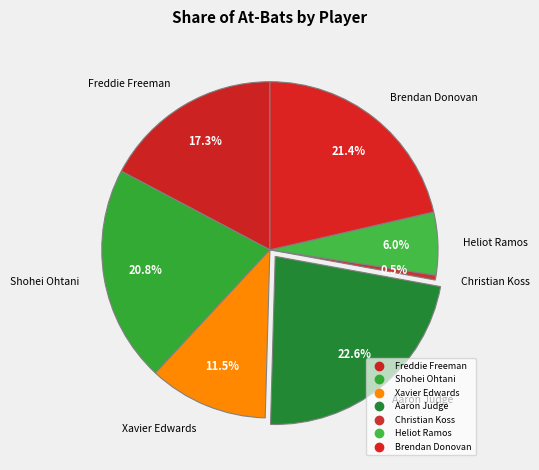

Count the number of slices in the pie.

7